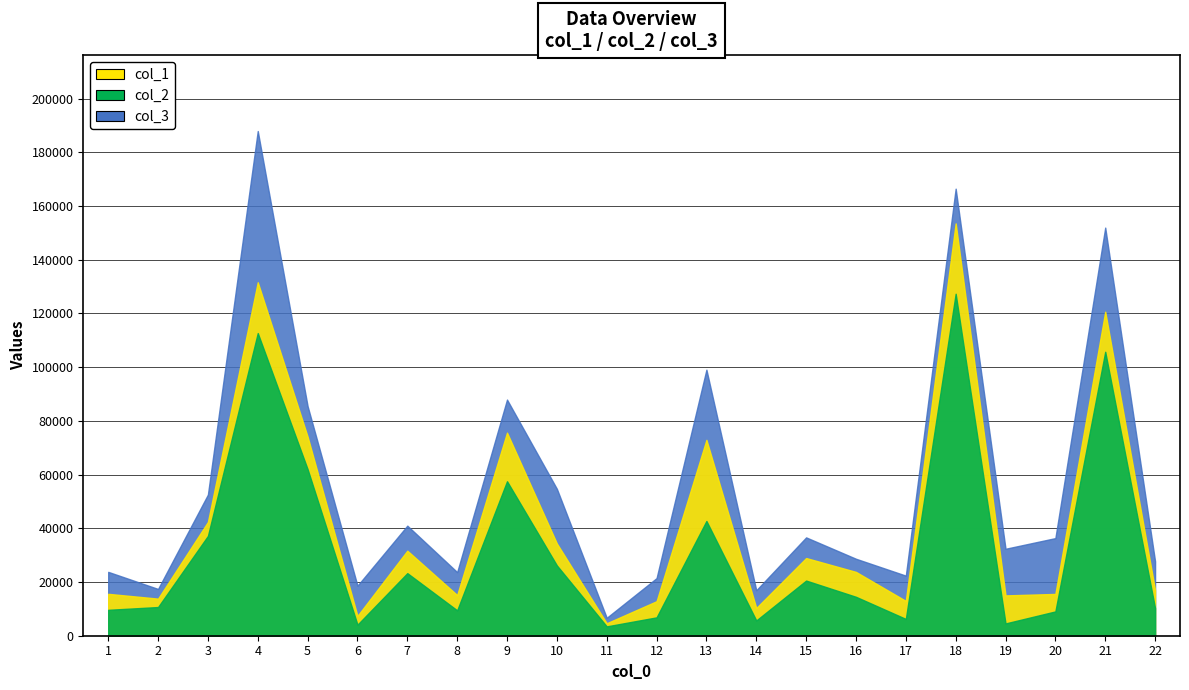

What is the spread (max minus min) of values at 2?

6735.1